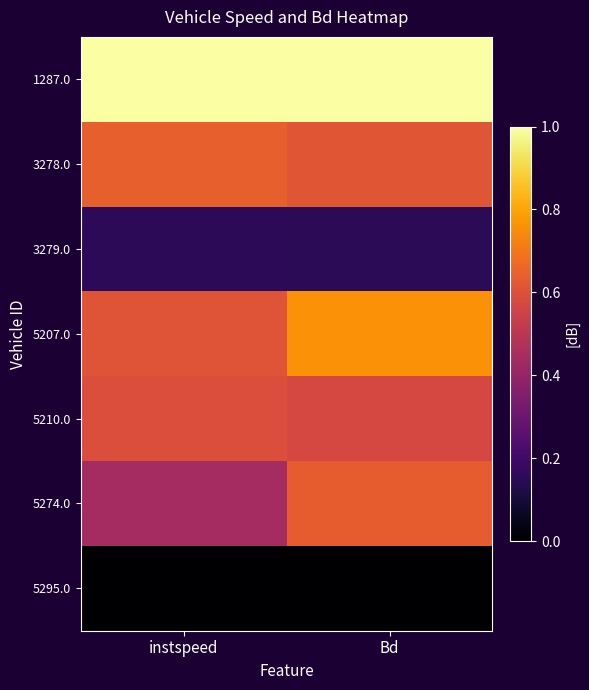

What is the total value across all series at instspeed?

3.4